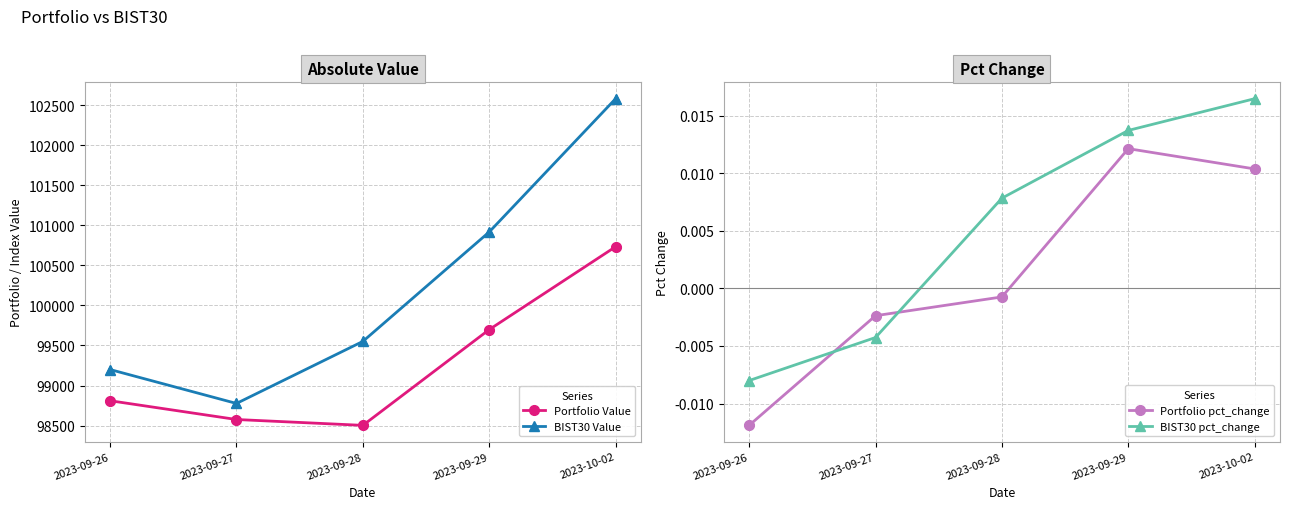

What are all the series names shown in the legend?

Portfolio Value, BIST30 Value, Portfolio pct_change, BIST30 pct_change